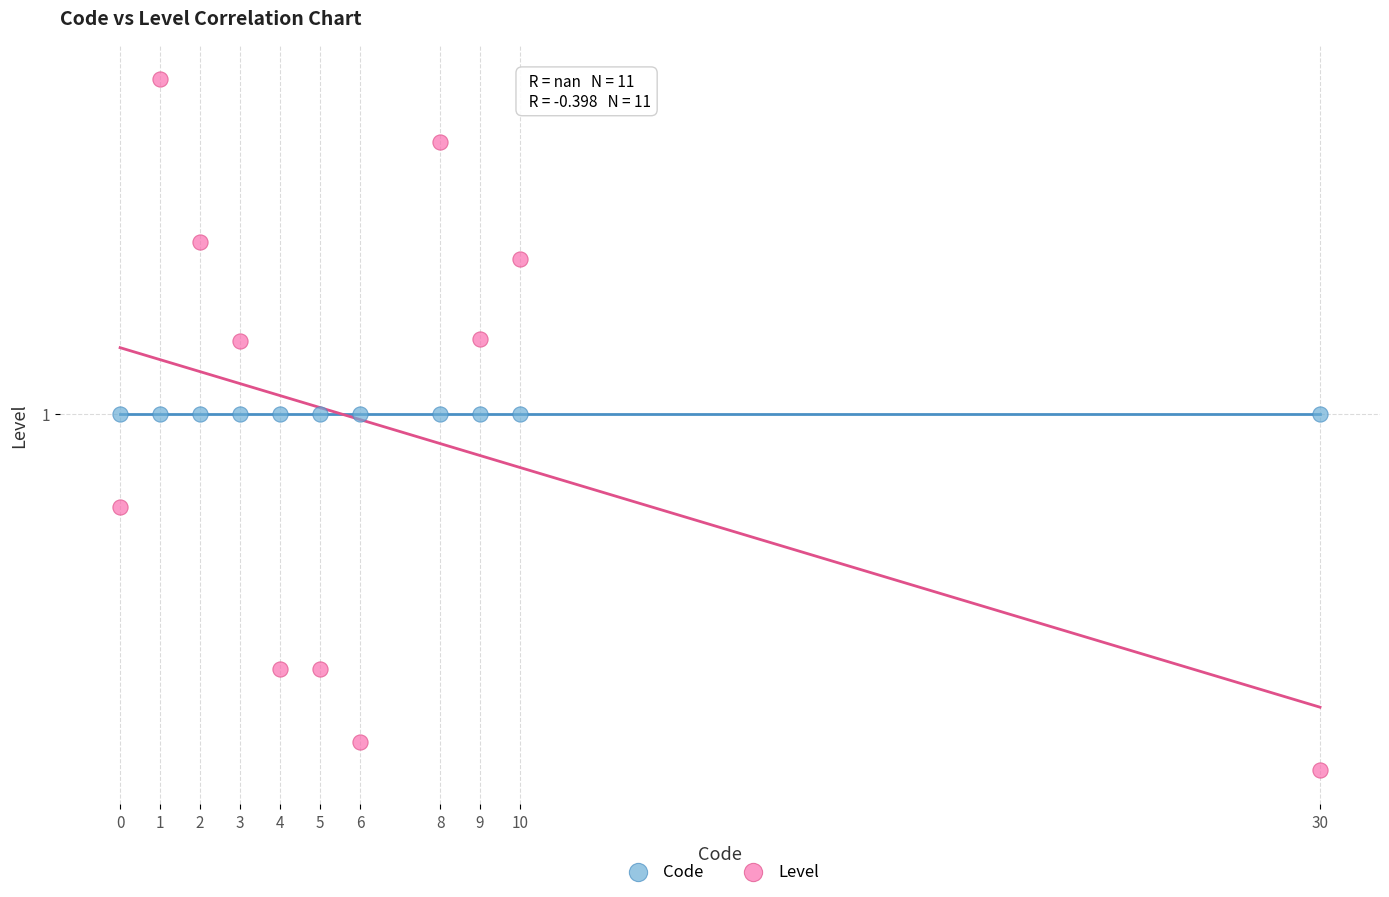

What are all the series names shown in the legend?

Code, Level